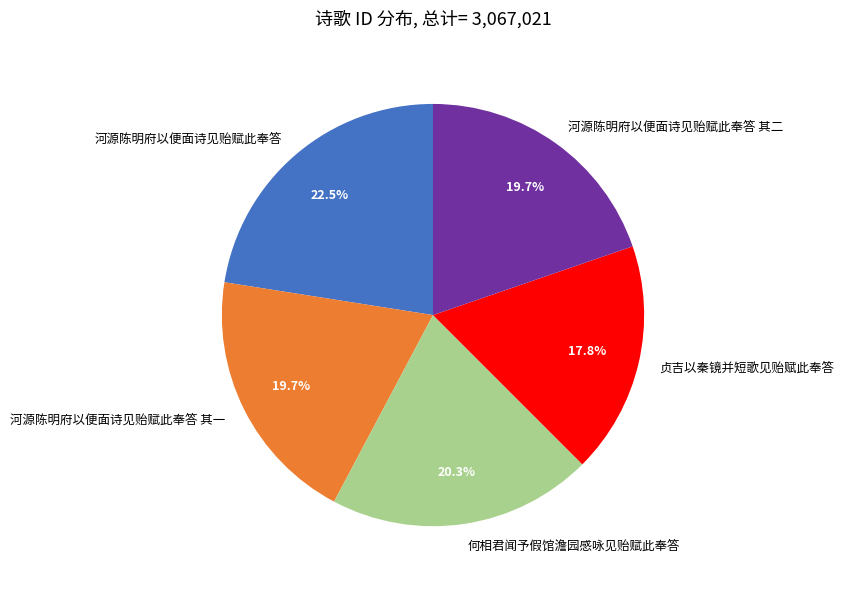

What is the ratio of the value at 何相君闻予假馆澹园感咏见贻赋此奉答 to the value at 河源陈明府以便面诗见贻赋此奉答 其一?

1.0